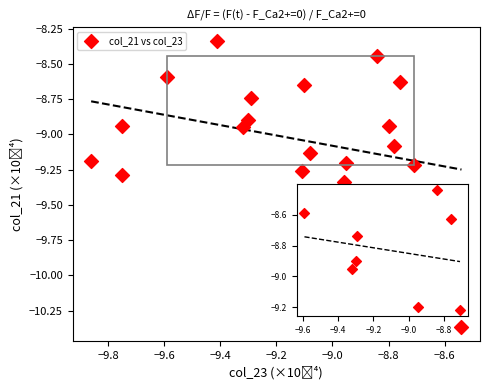

What is the range of Y values (max minus min)?

2.0